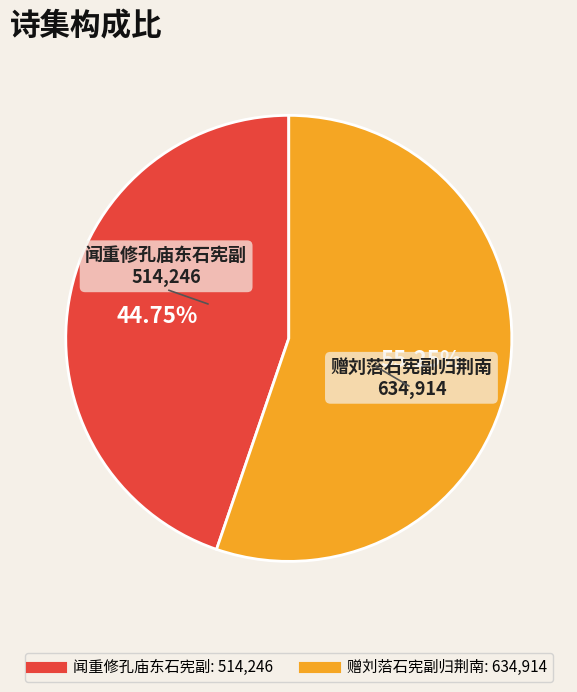

Does 赠刘菭石宪副归荆南 represent more than half of the total?

Yes